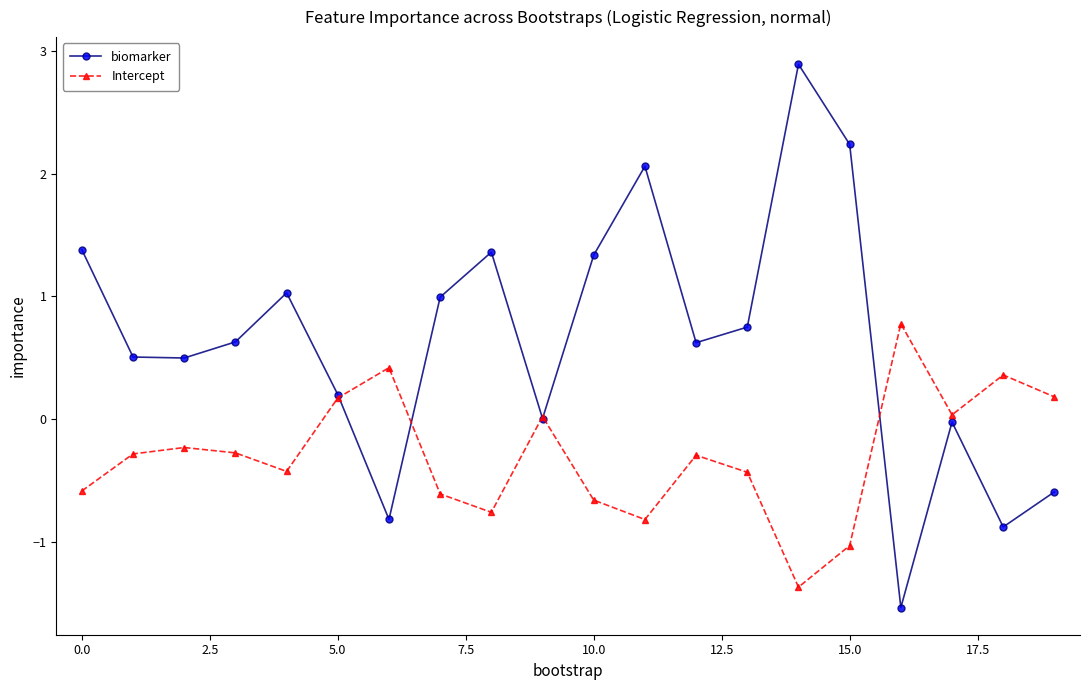

In biomarker, how many points are higher than both neighbors (excluding endpoints)?

5